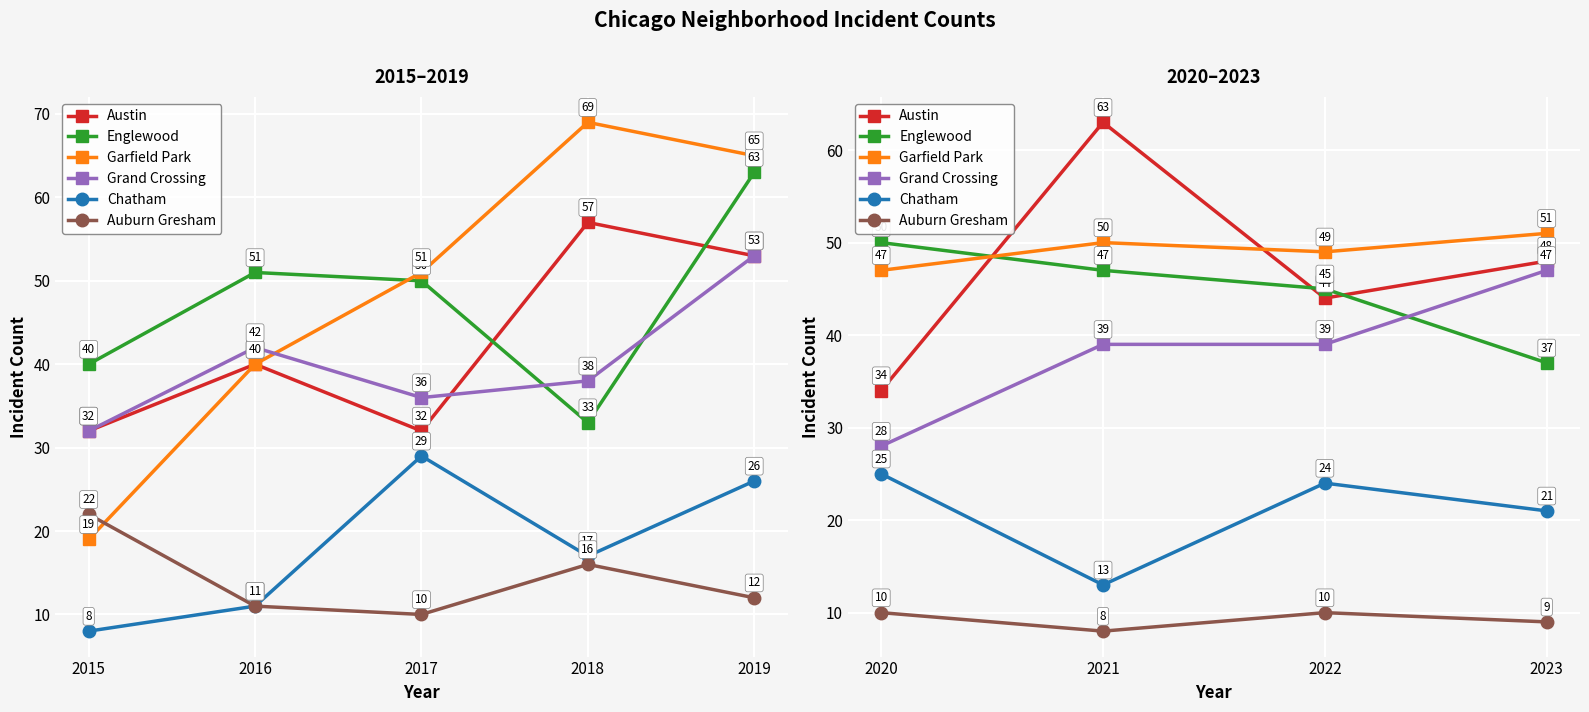

In Garfield Park, how many points are lower than both neighbors (excluding endpoints)?

1